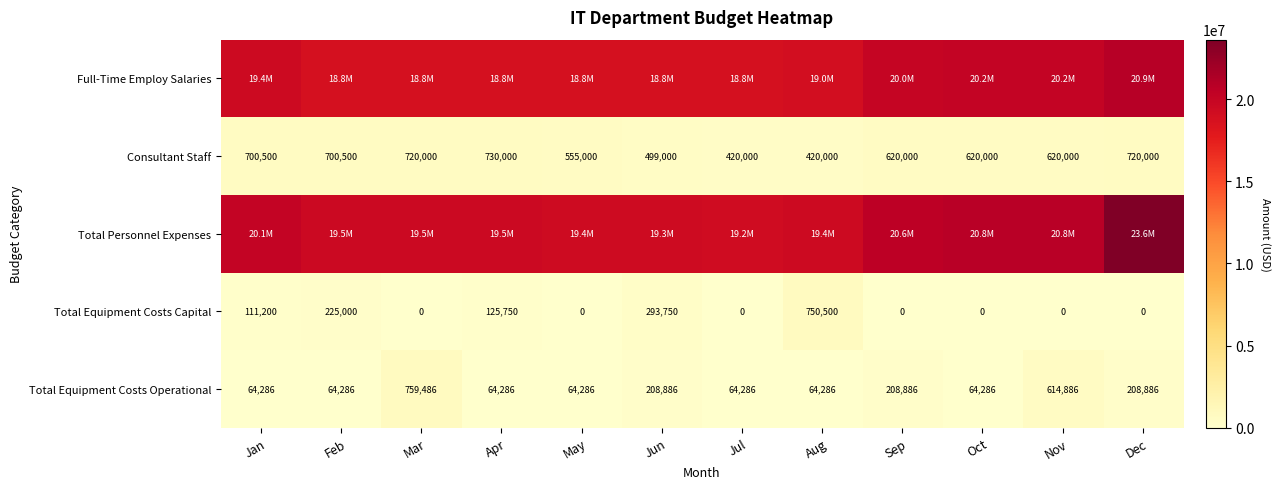

Where is Consultant Staff nearest to the value 575000?

May